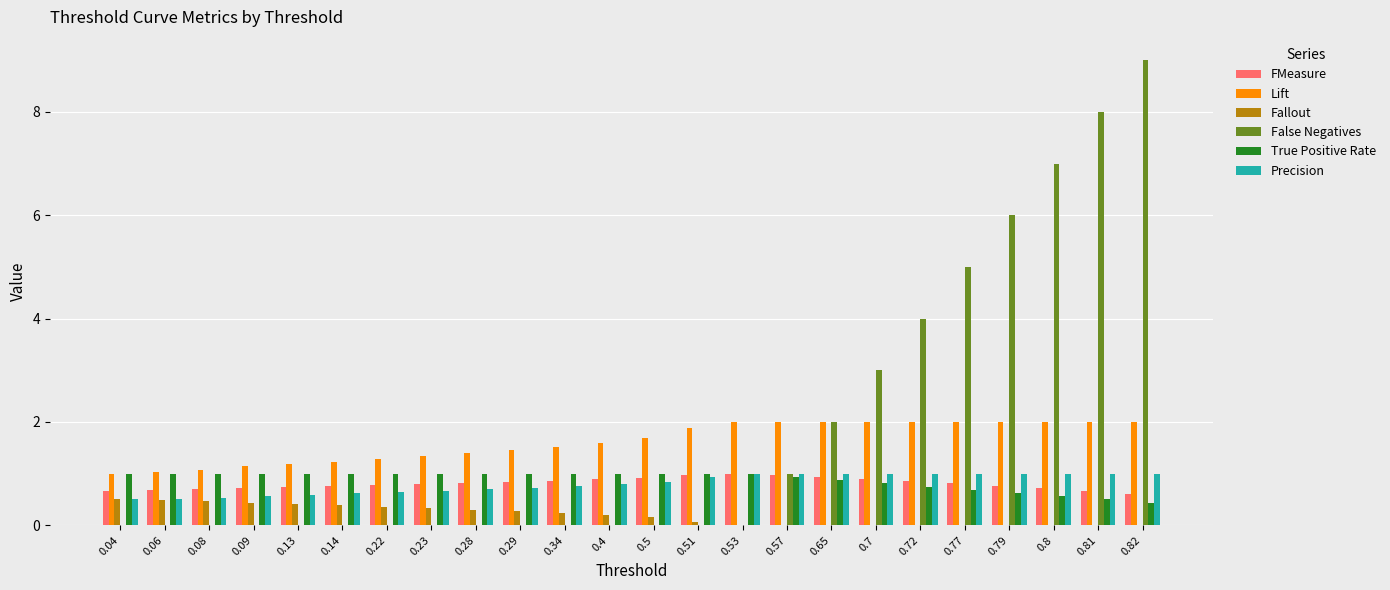

True or false: Fallout has a value of 0.0 at 0.65.

True